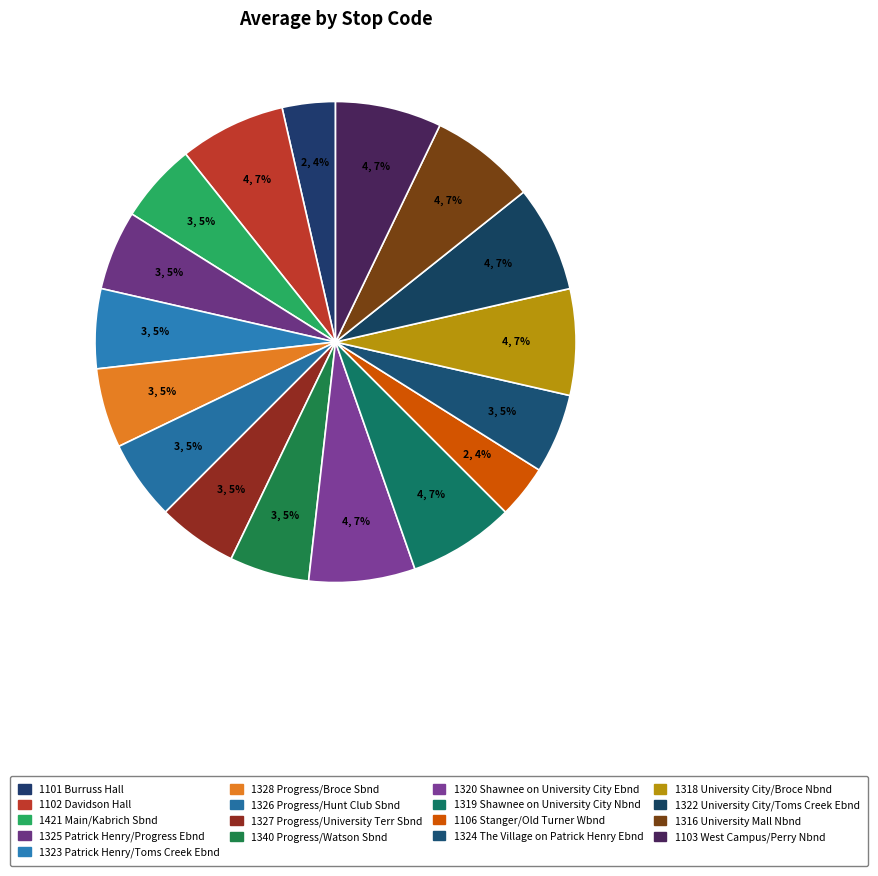

Combined, do 1327 Progress/University Terr Sbnd and 1323 Patrick Henry/Toms Creek Ebnd account for over 50%?

No